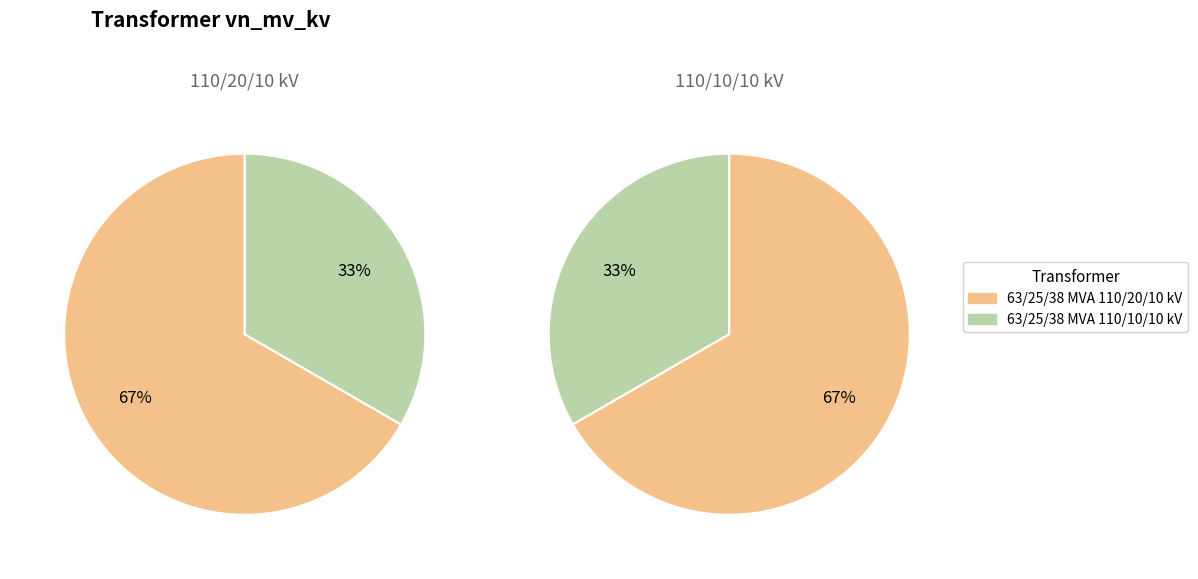

What is the ratio of the value at 63/25/38 MVA 110/20/10 kV to the value at 63/25/38 MVA 110/10/10 kV?

2.0